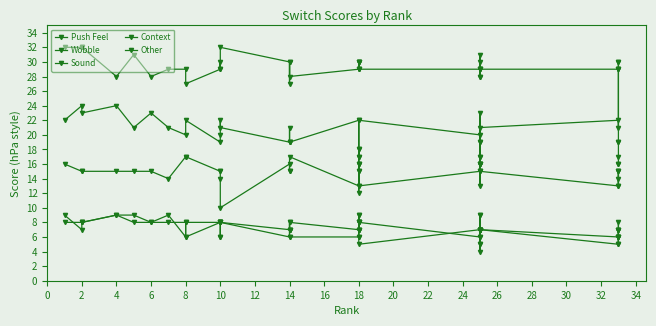

At which category does Context reach its first local valley?

10